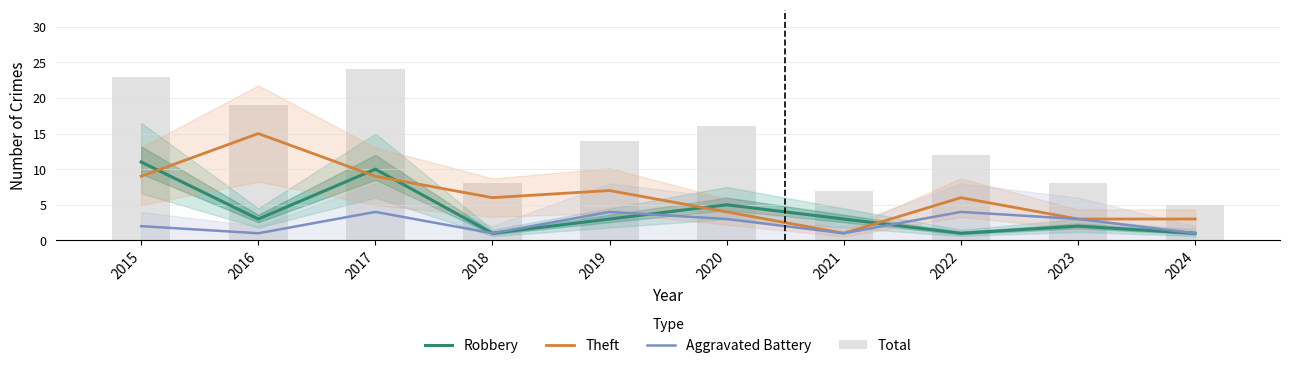

Is it true that Theft equals 9 at 2016?

False